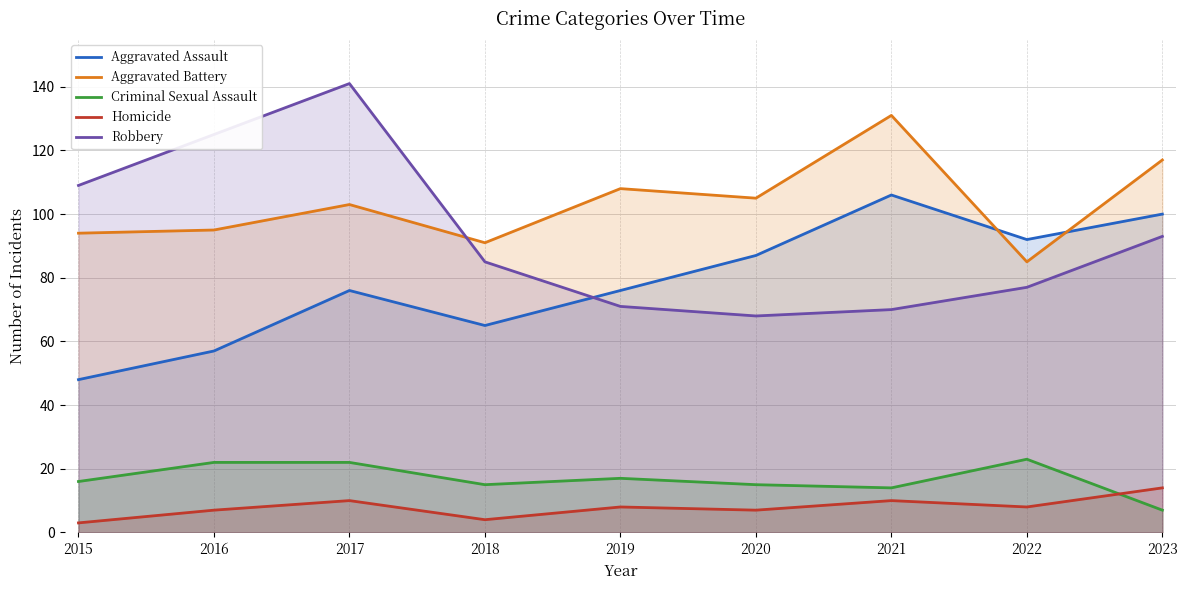

Count the number of categories in the chart.

9